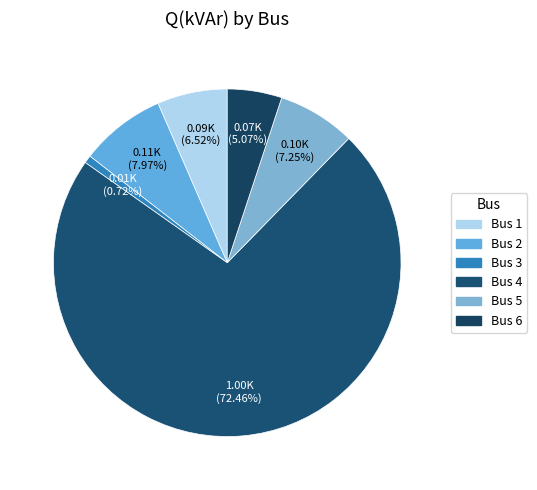

How many slices are in this pie chart?

6